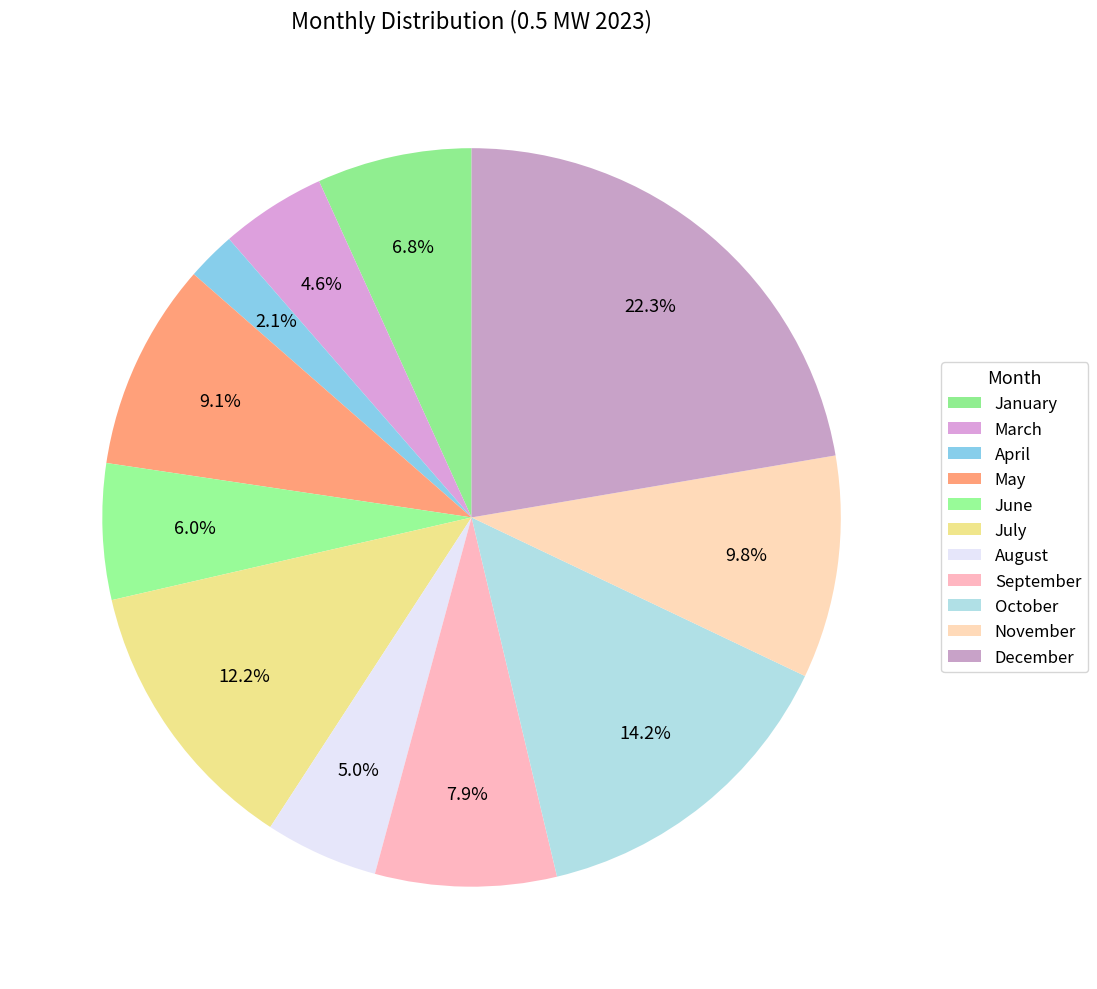

Count the number of slices in the pie.

11